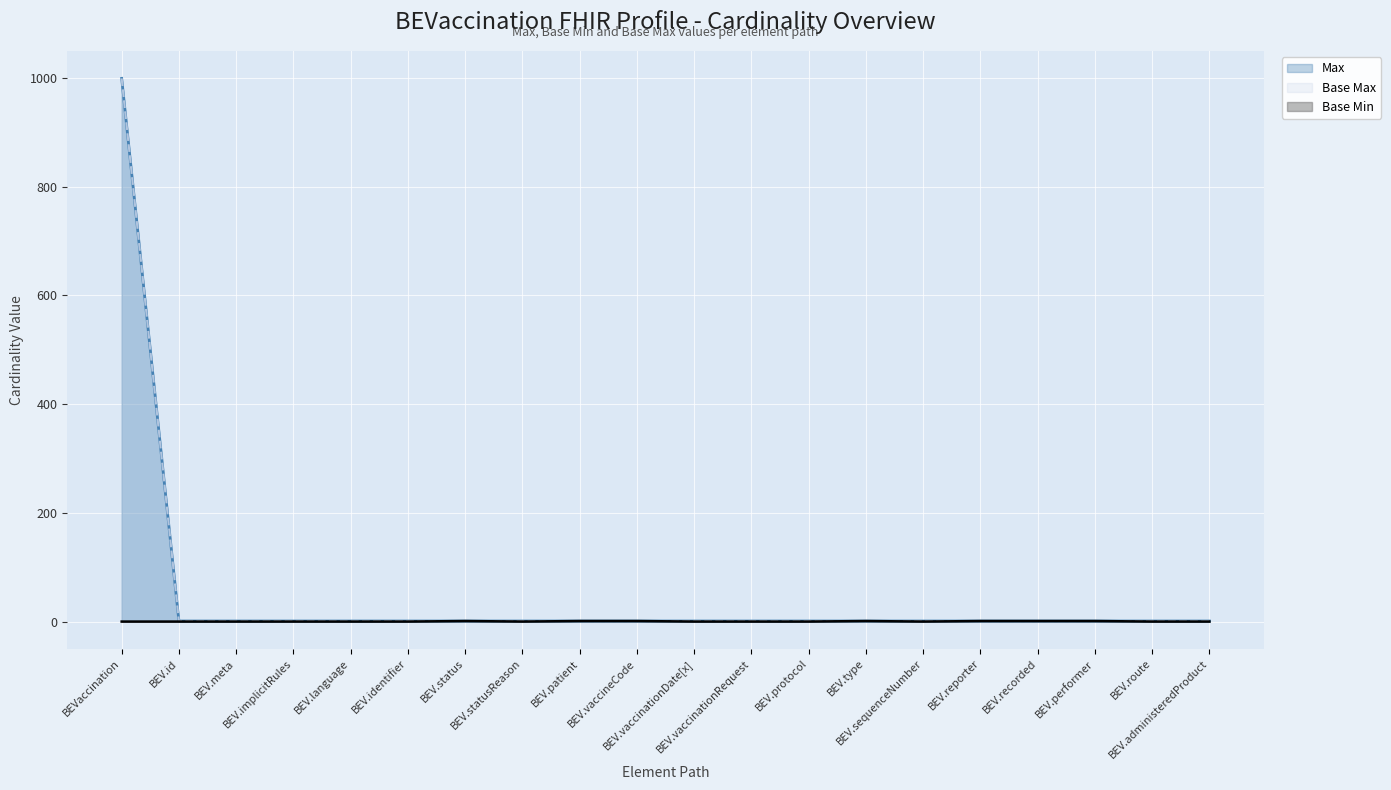

How many values in Base Min are above zero?

7